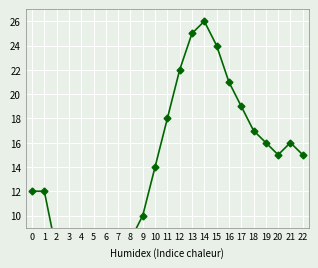

What is the ratio of the value at 13 to the value at 20?

1.7